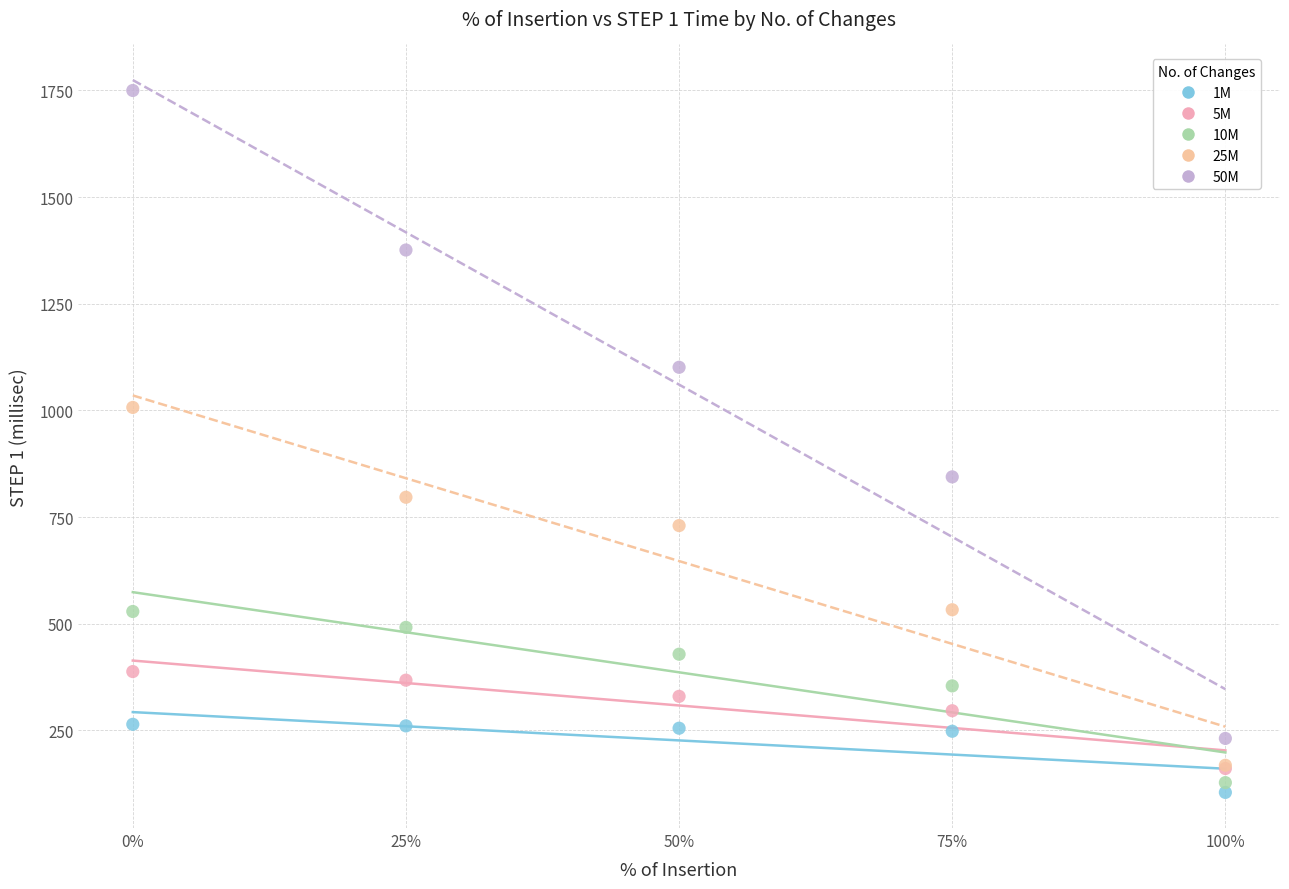

What are all the series names shown in the legend?

1M, 5M, 10M, 25M, 50M